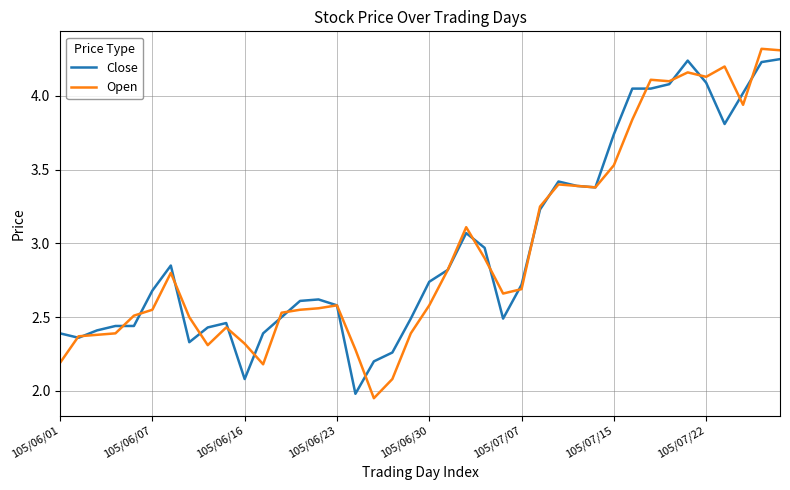

What is the maximum value shown in the chart?

4.3